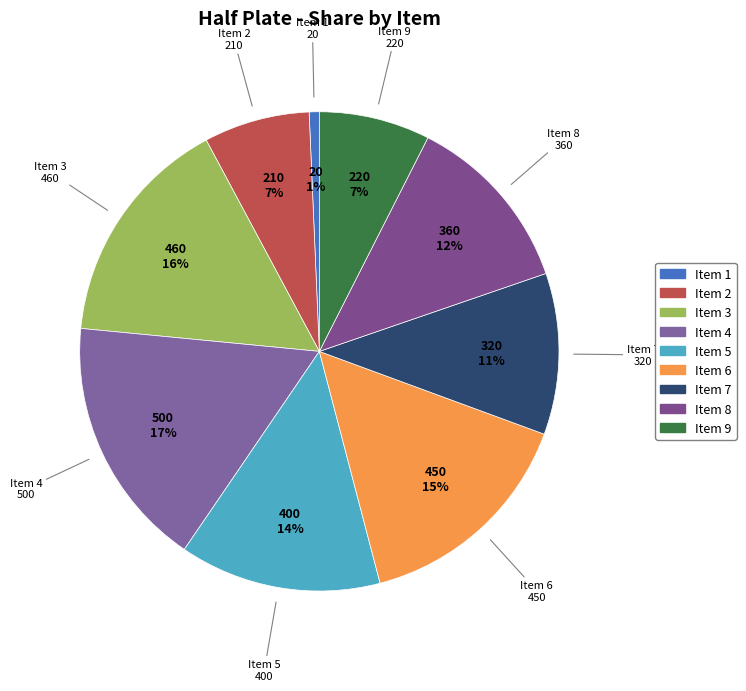

To the nearest percent, what portion does Item 3 represent?

16%